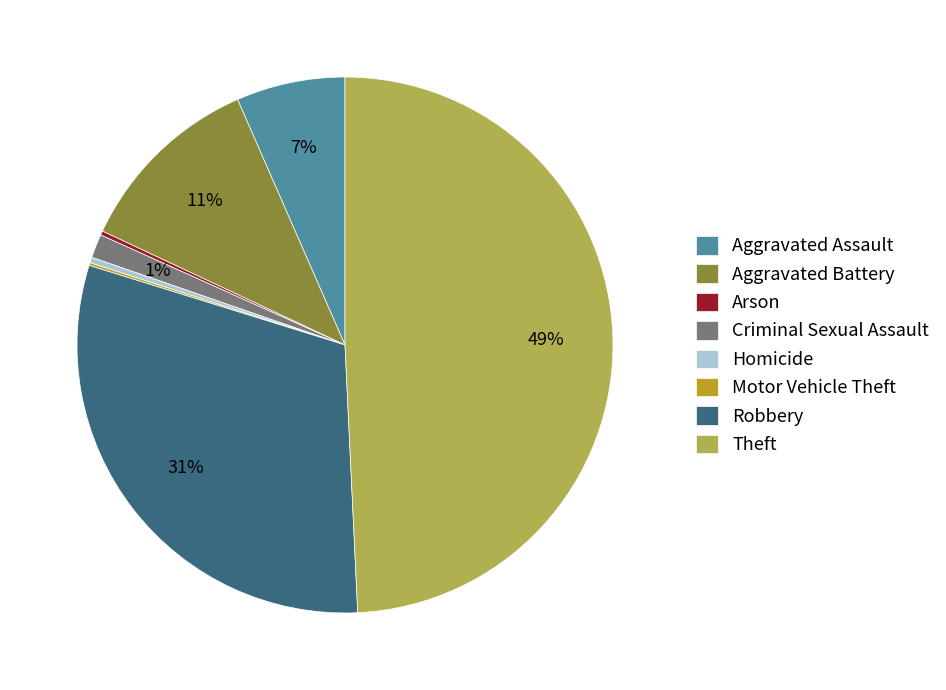

What is the largest slice in the pie chart?

Theft